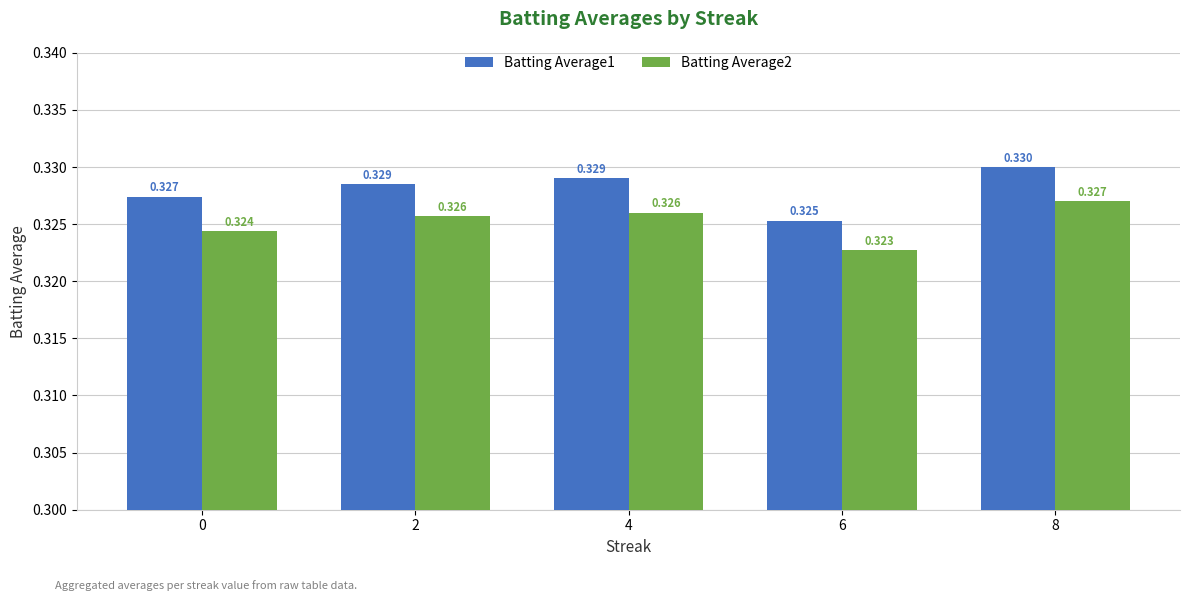

How many series are shown in this chart?

2